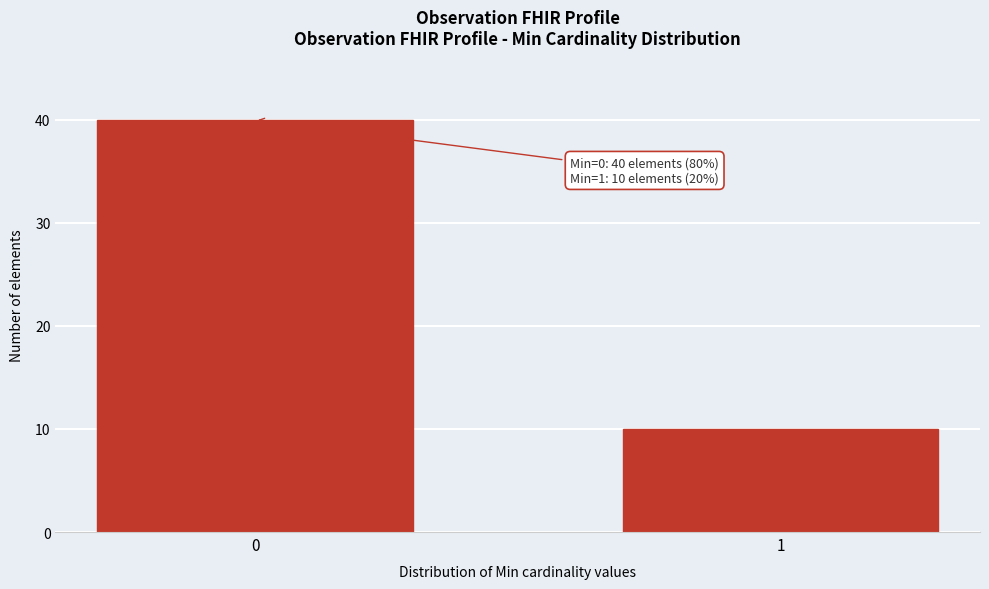

Reading left to right, transcribe all the data shown in this chart.

0=40	1=10